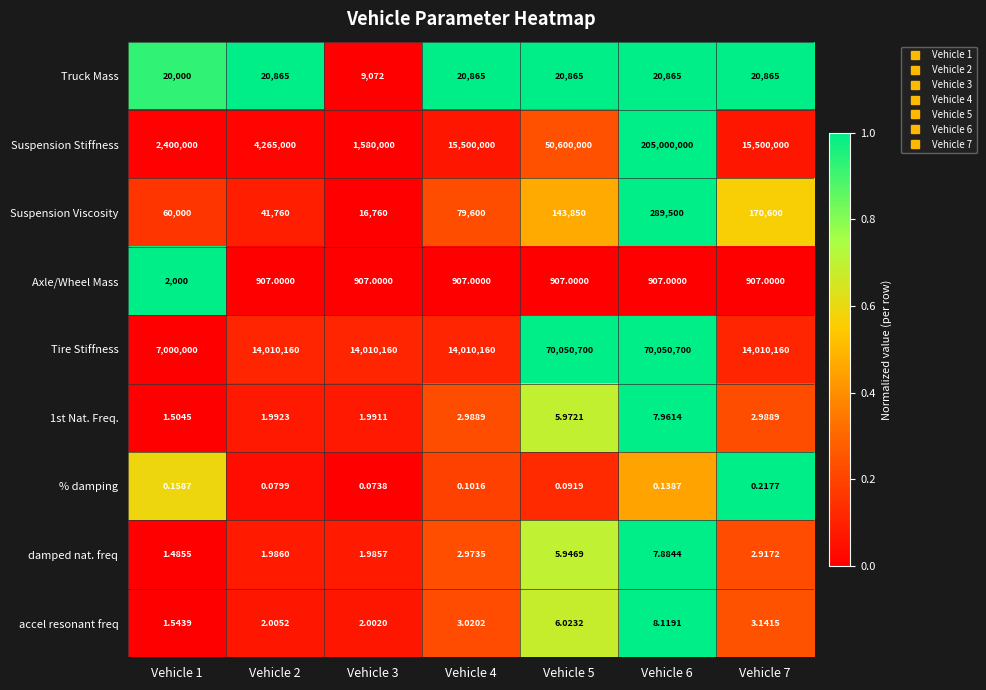

Which series has the largest range (max minus min)?

Suspension Stiffness